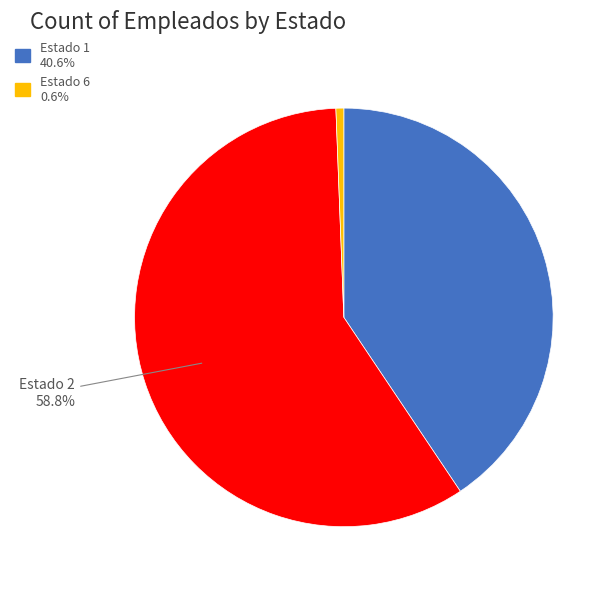

Is there any slice that represents more than half of the pie?

Yes